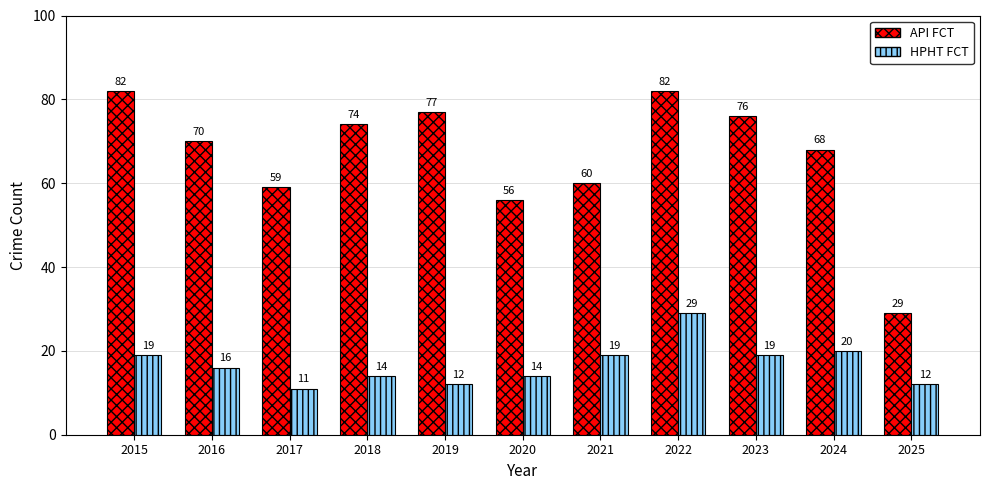

Count the number of categories in the chart.

11